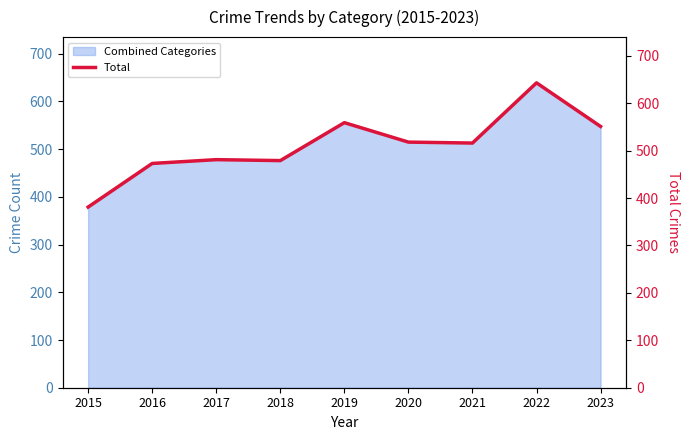

Is it true that the value at 2015 is 164?

False